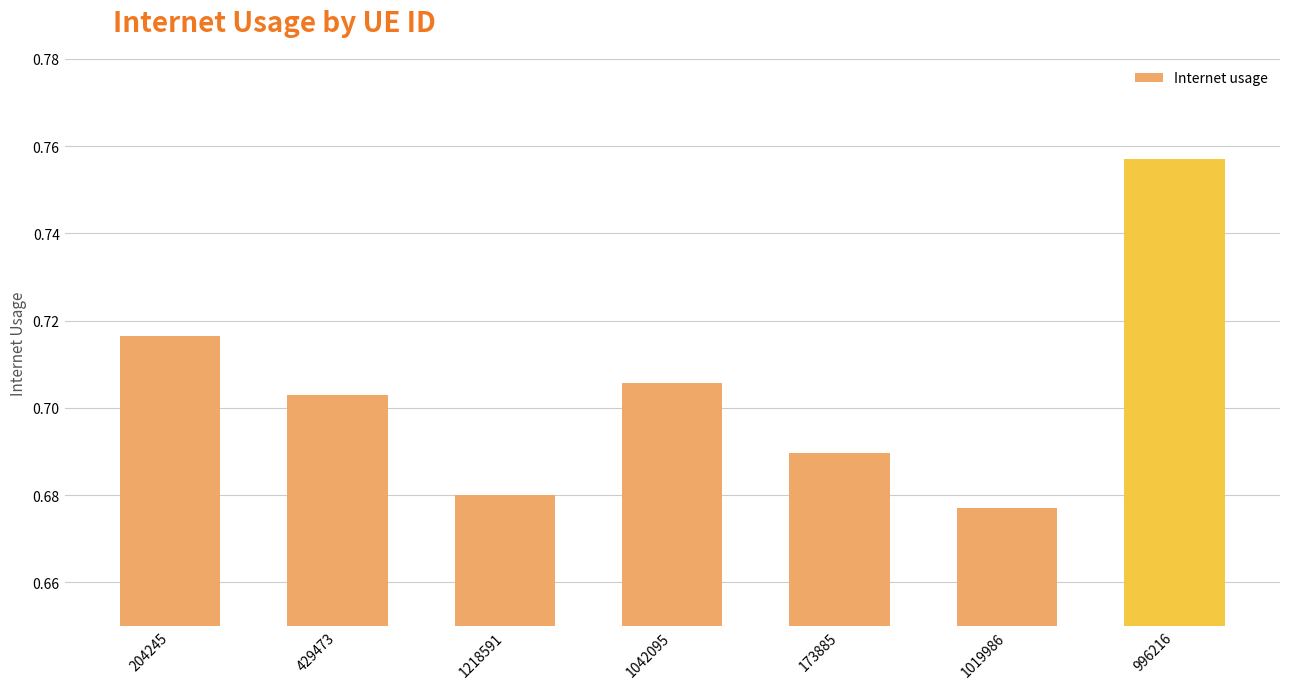

What is the sum of all values?

4.9